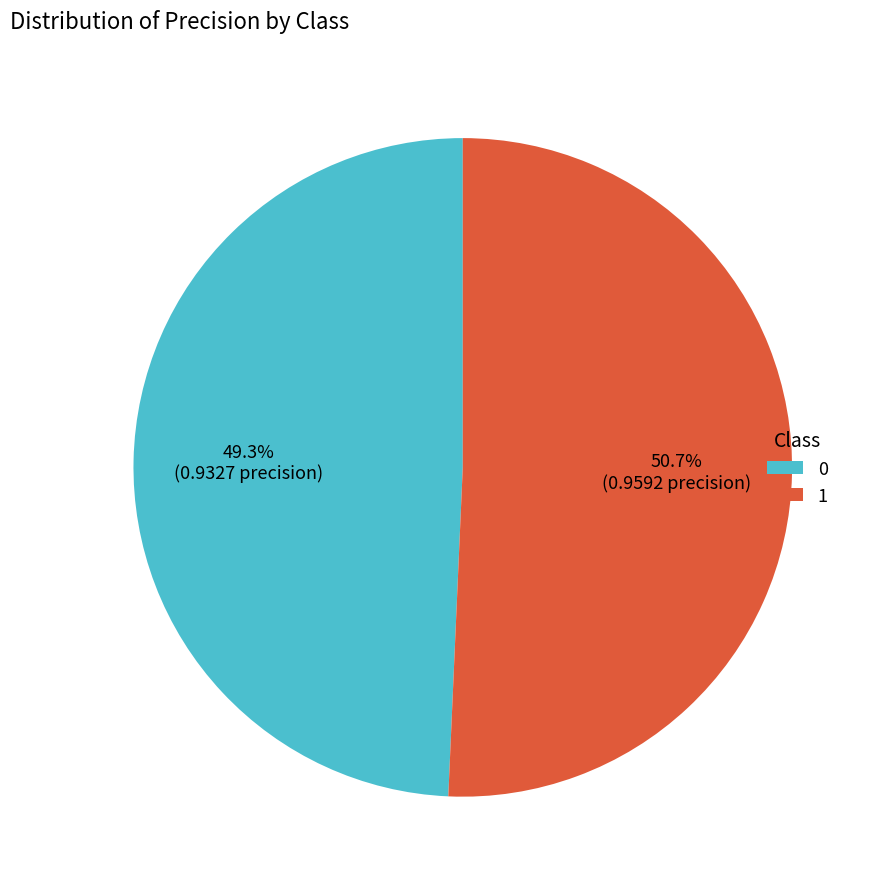

Which has a higher value, 0 or 1?

1